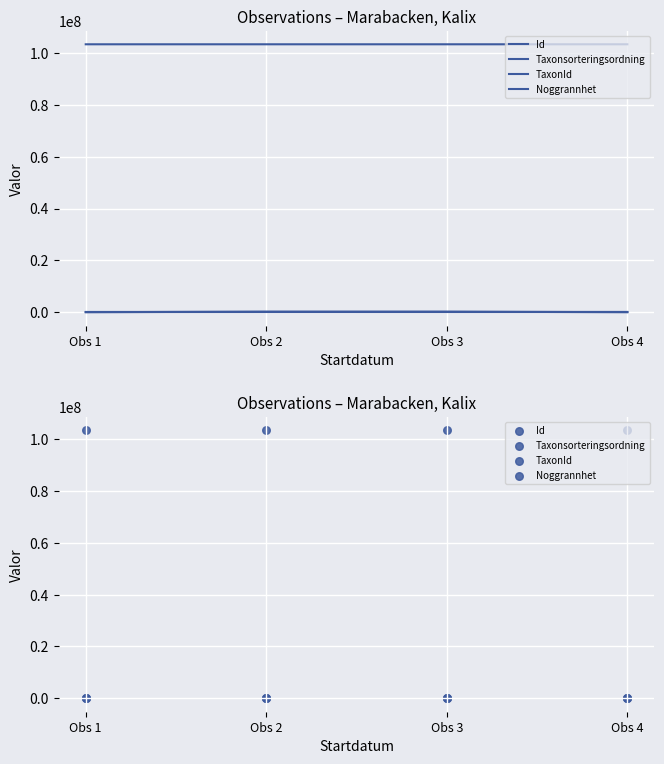

Which series has the largest total across all categories?

Id